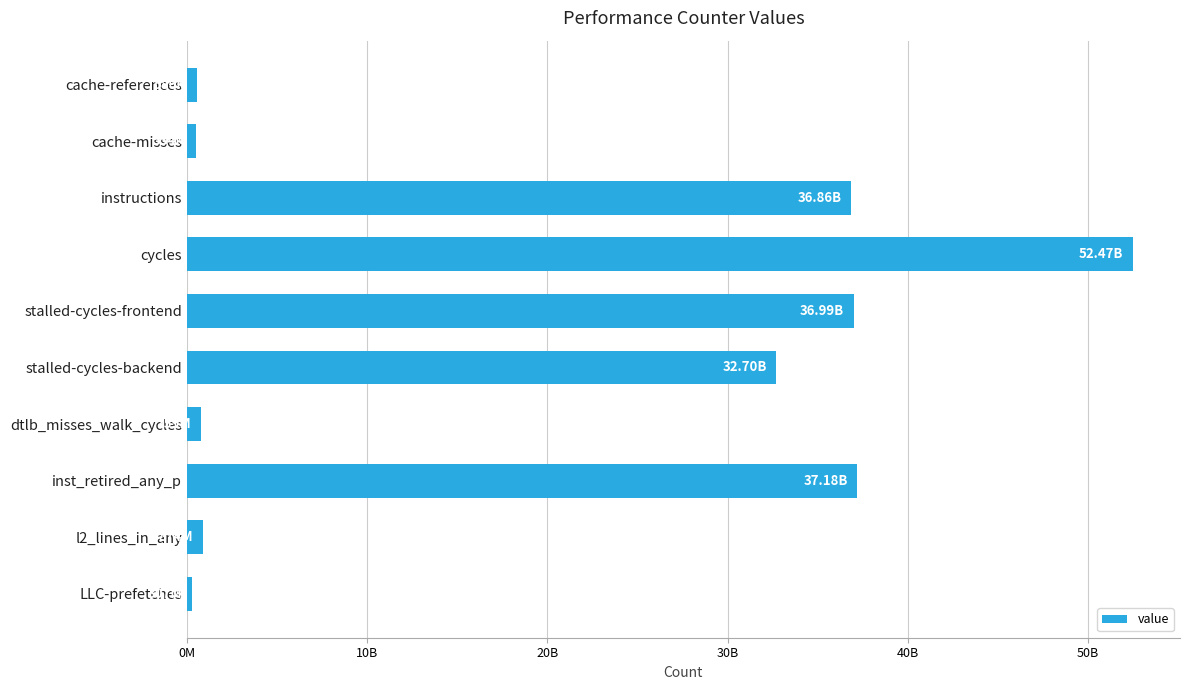

Are the bars horizontal?

Yes